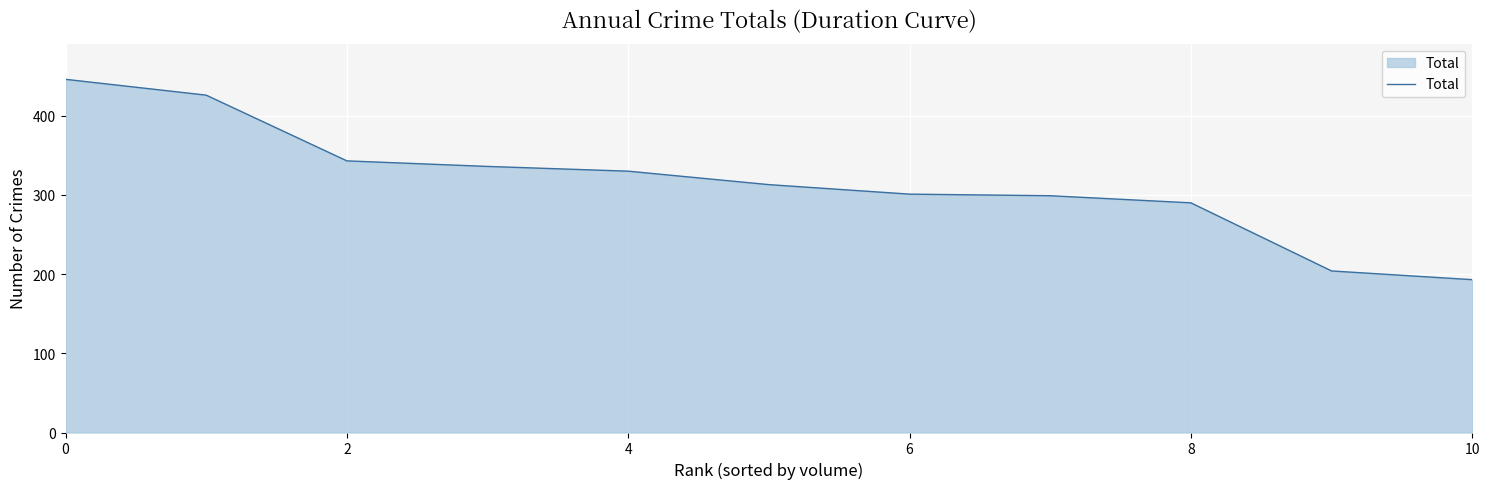

What is the smallest value displayed?

193